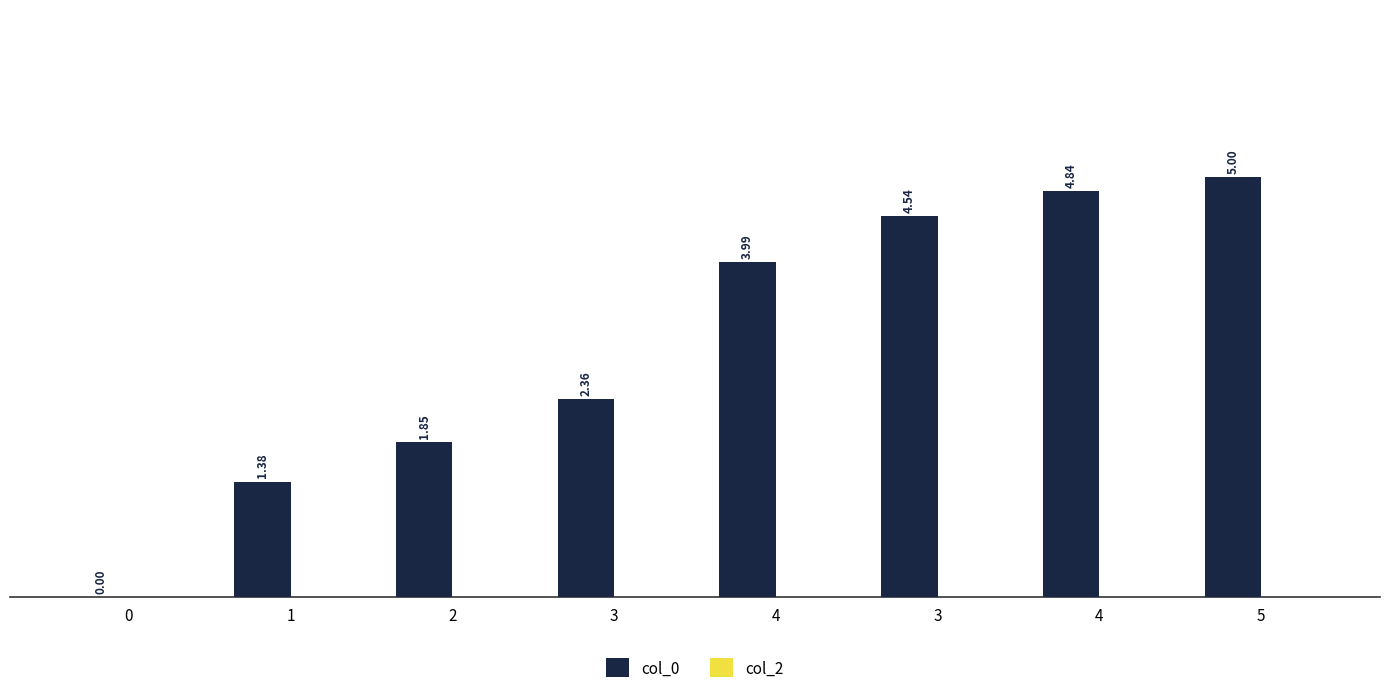

What is the maximum value shown in the chart?

5.0